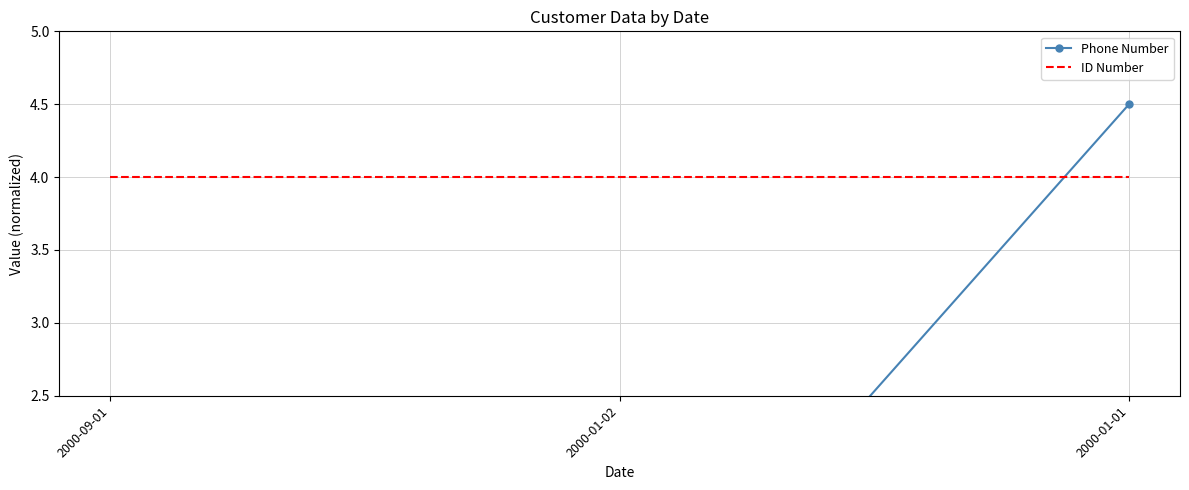

Which series has the largest range (max minus min)?

Phone Number